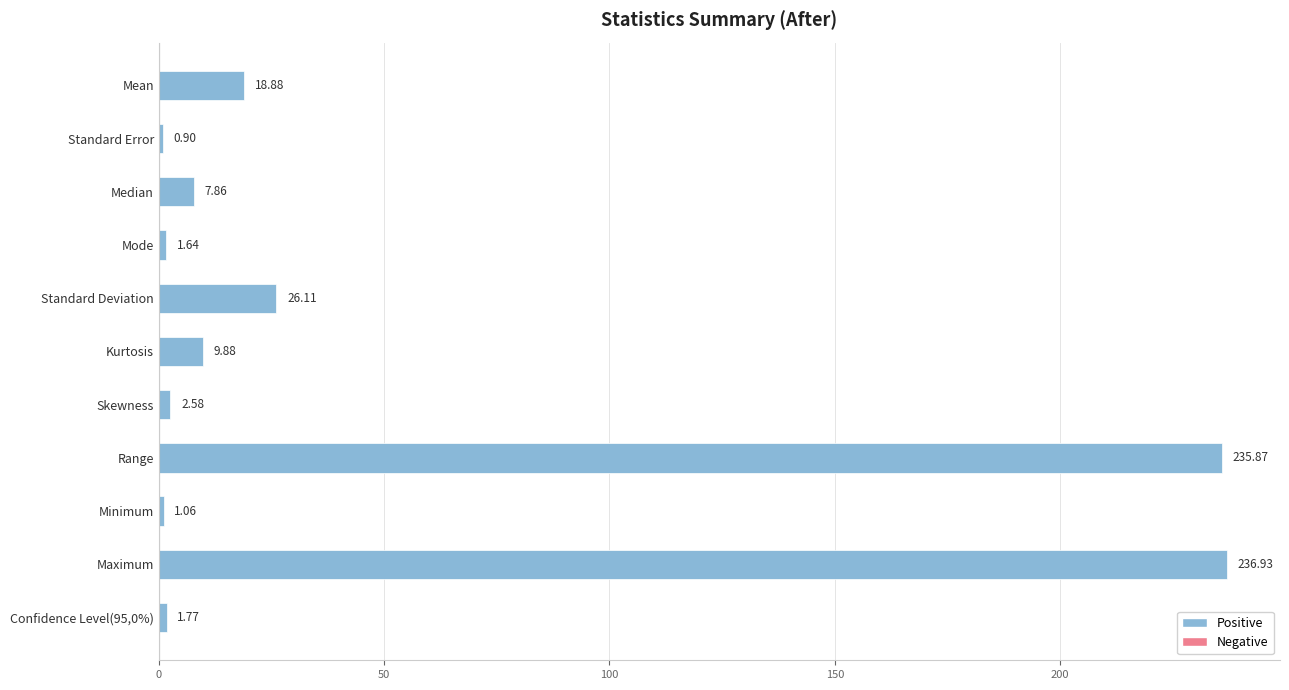

Where is the data nearest to the value 118?

Standard Deviation